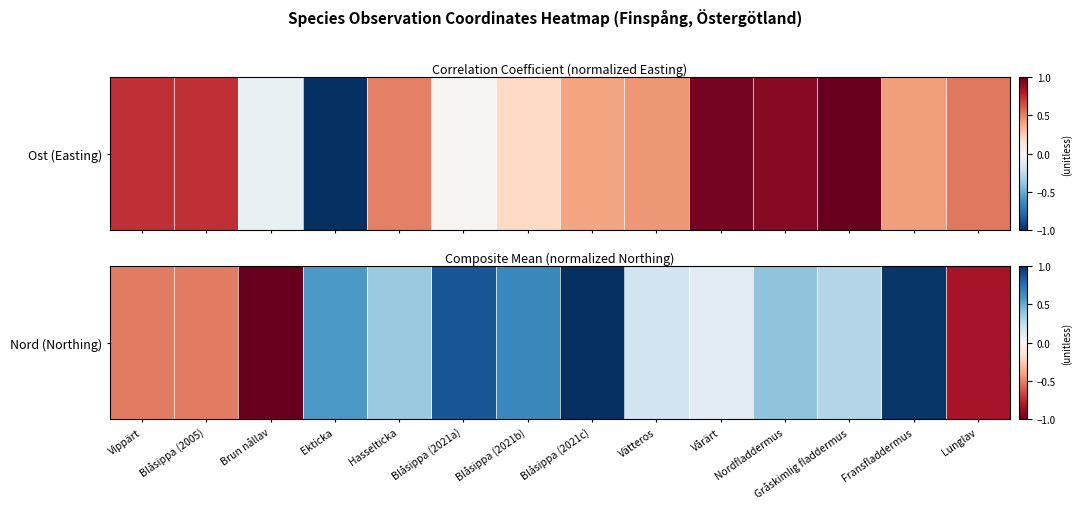

What is the average value?

0.2